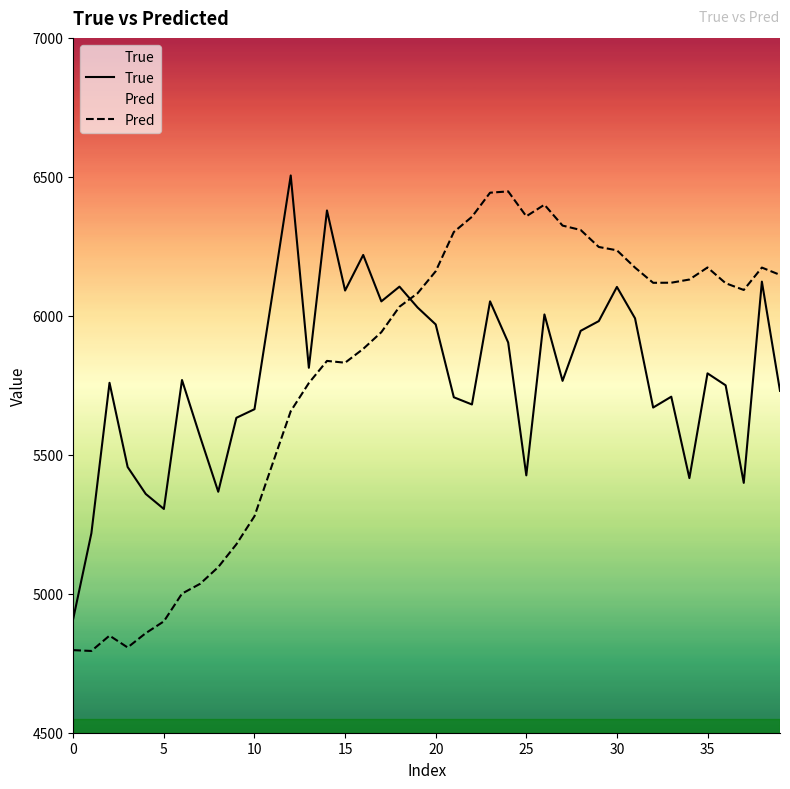

What is the value of the Pred point at the 24th from the left?

6443.0